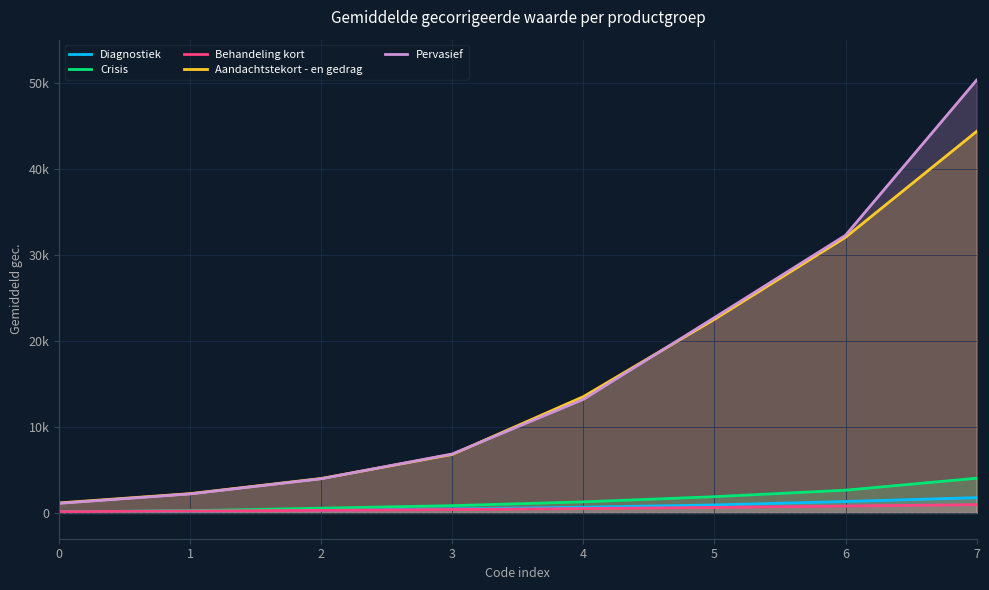

What is the difference between the highest and lowest values at 0?

1035.6